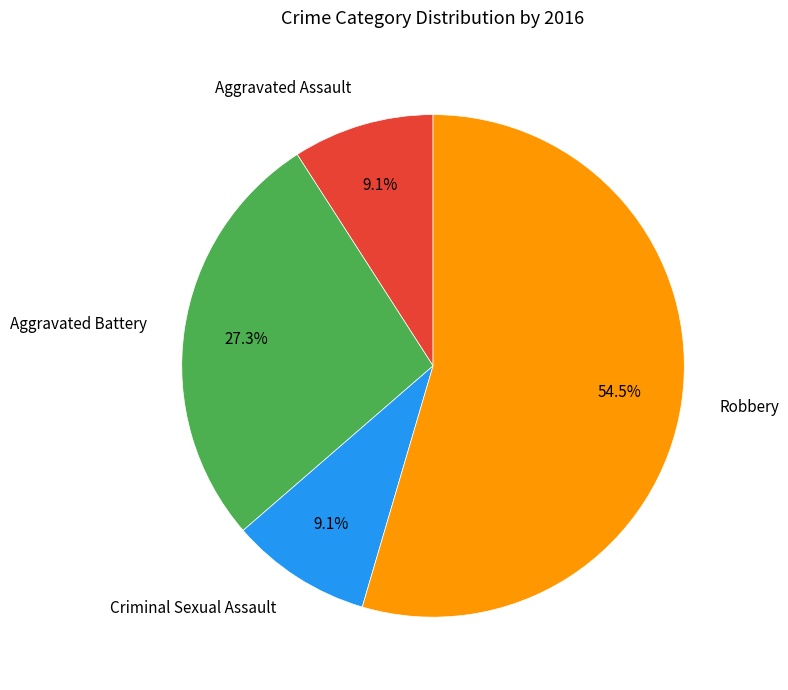

Is it true that Aggravated Assault is 1% of the pie?

False